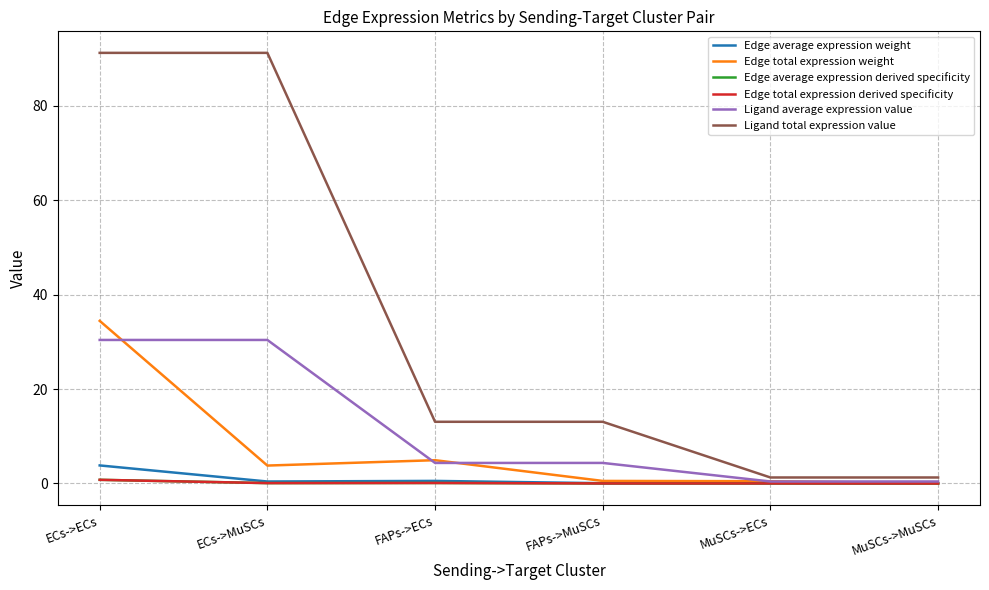

What is the label of the 3rd point from the right?

FAPs->MuSCs